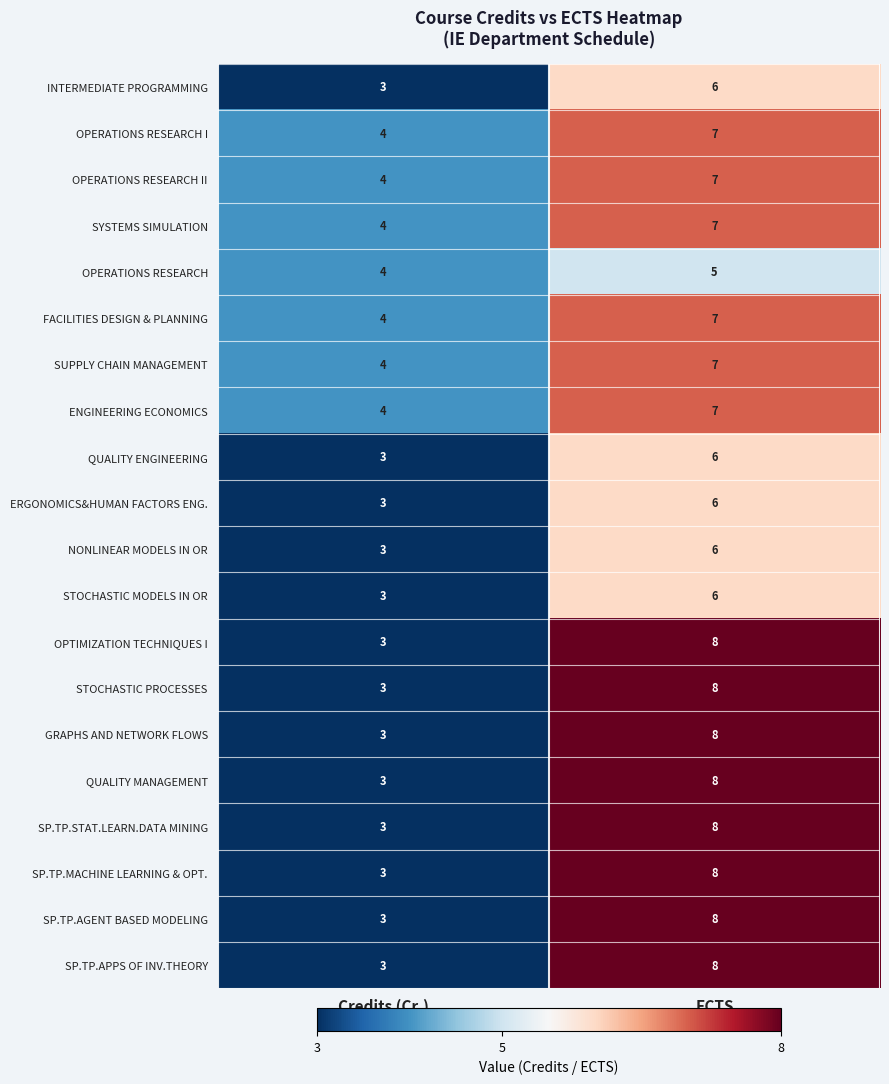

True or false: FACILITIES DESIGN & PLANNING has a value of 7 at ECTS.

True